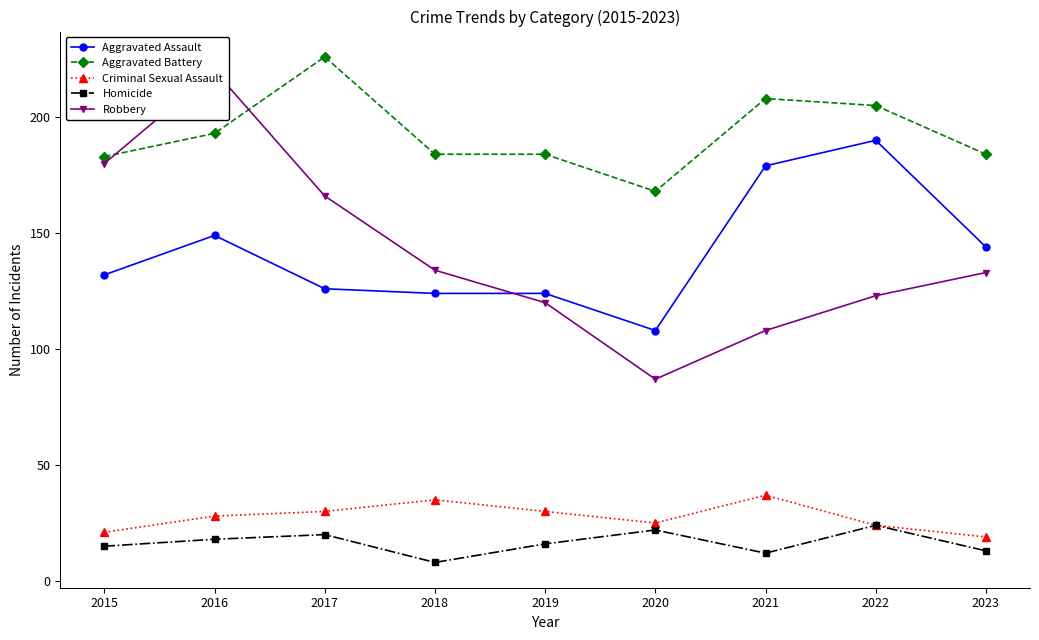

What are all the series names shown in the legend?

Aggravated Assault, Aggravated Battery, Criminal Sexual Assault, Homicide, Robbery